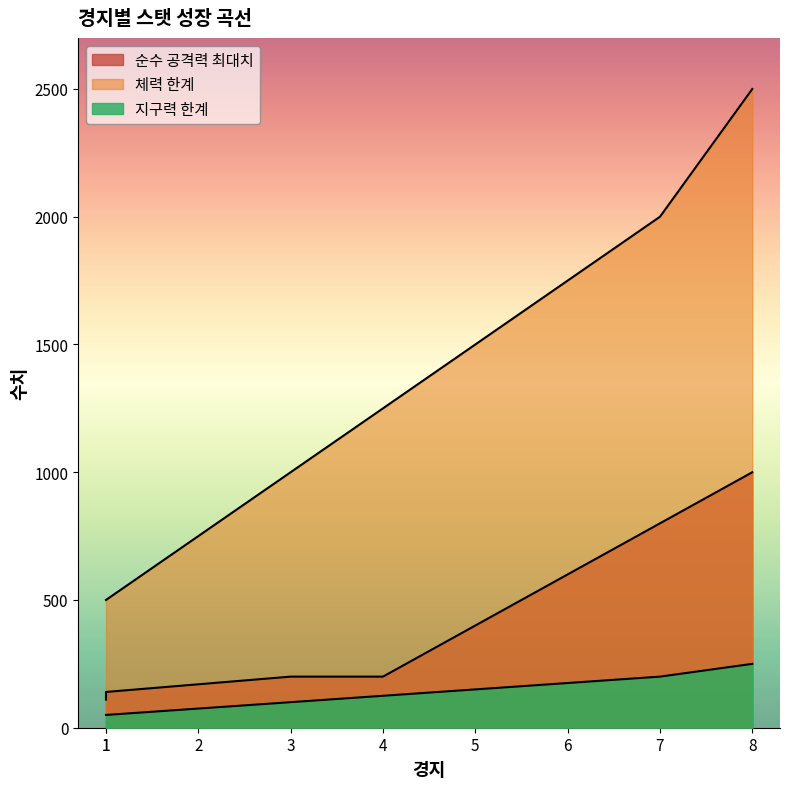

Between 4 and 1, which is larger?

4